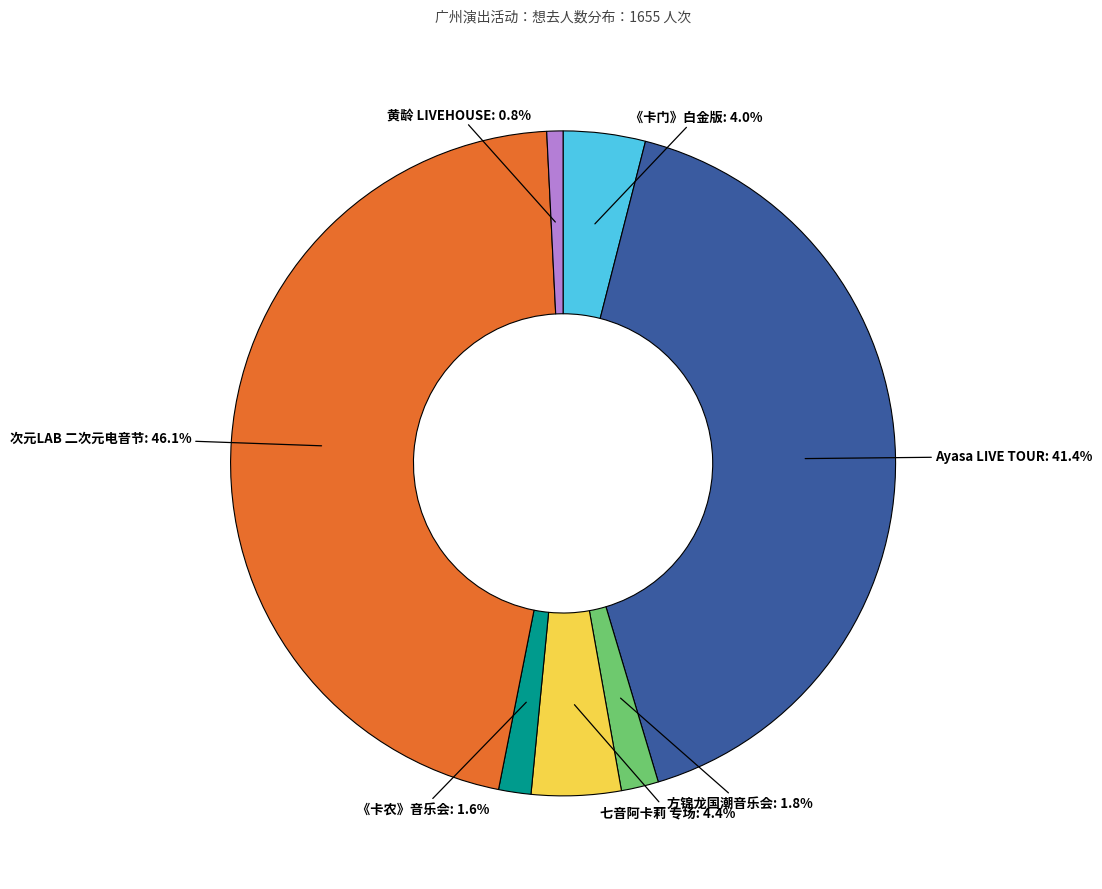

Does any single category account for the majority?

No